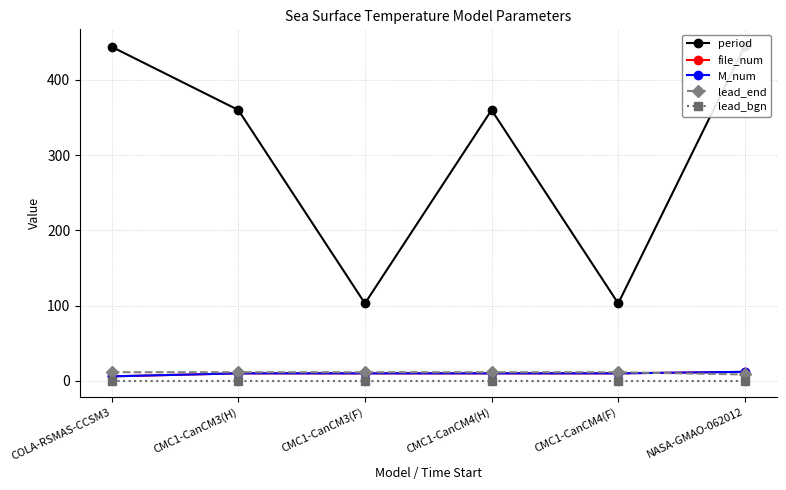

Reading left to right, what are all the values shown in this chart?

period: COLA-RSMAS-CCSM3=444.0	CMC1-CanCM3(H)=360.0	CMC1-CanCM3(F)=103.0	CMC1-CanCM4(H)=360.0	CMC1-CanCM4(F)=103.0	NASA-GMAO-062012=445.0
file_num: COLA-RSMAS-CCSM3=6.0	CMC1-CanCM3(H)=10.0	CMC1-CanCM3(F)=10.0	CMC1-CanCM4(H)=10.0	CMC1-CanCM4(F)=10.0	NASA-GMAO-062012=12.0
M_num: COLA-RSMAS-CCSM3=6.0	CMC1-CanCM3(H)=10.0	CMC1-CanCM3(F)=10.0	CMC1-CanCM4(H)=10.0	CMC1-CanCM4(F)=10.0	NASA-GMAO-062012=12.0
lead_end: COLA-RSMAS-CCSM3=11.5	CMC1-CanCM3(H)=11.5	CMC1-CanCM3(F)=11.5	CMC1-CanCM4(H)=11.5	CMC1-CanCM4(F)=11.5	NASA-GMAO-062012=8.5
lead_bgn: COLA-RSMAS-CCSM3=0.5	CMC1-CanCM3(H)=0.5	CMC1-CanCM3(F)=0.5	CMC1-CanCM4(H)=0.5	CMC1-CanCM4(F)=0.5	NASA-GMAO-062012=0.5